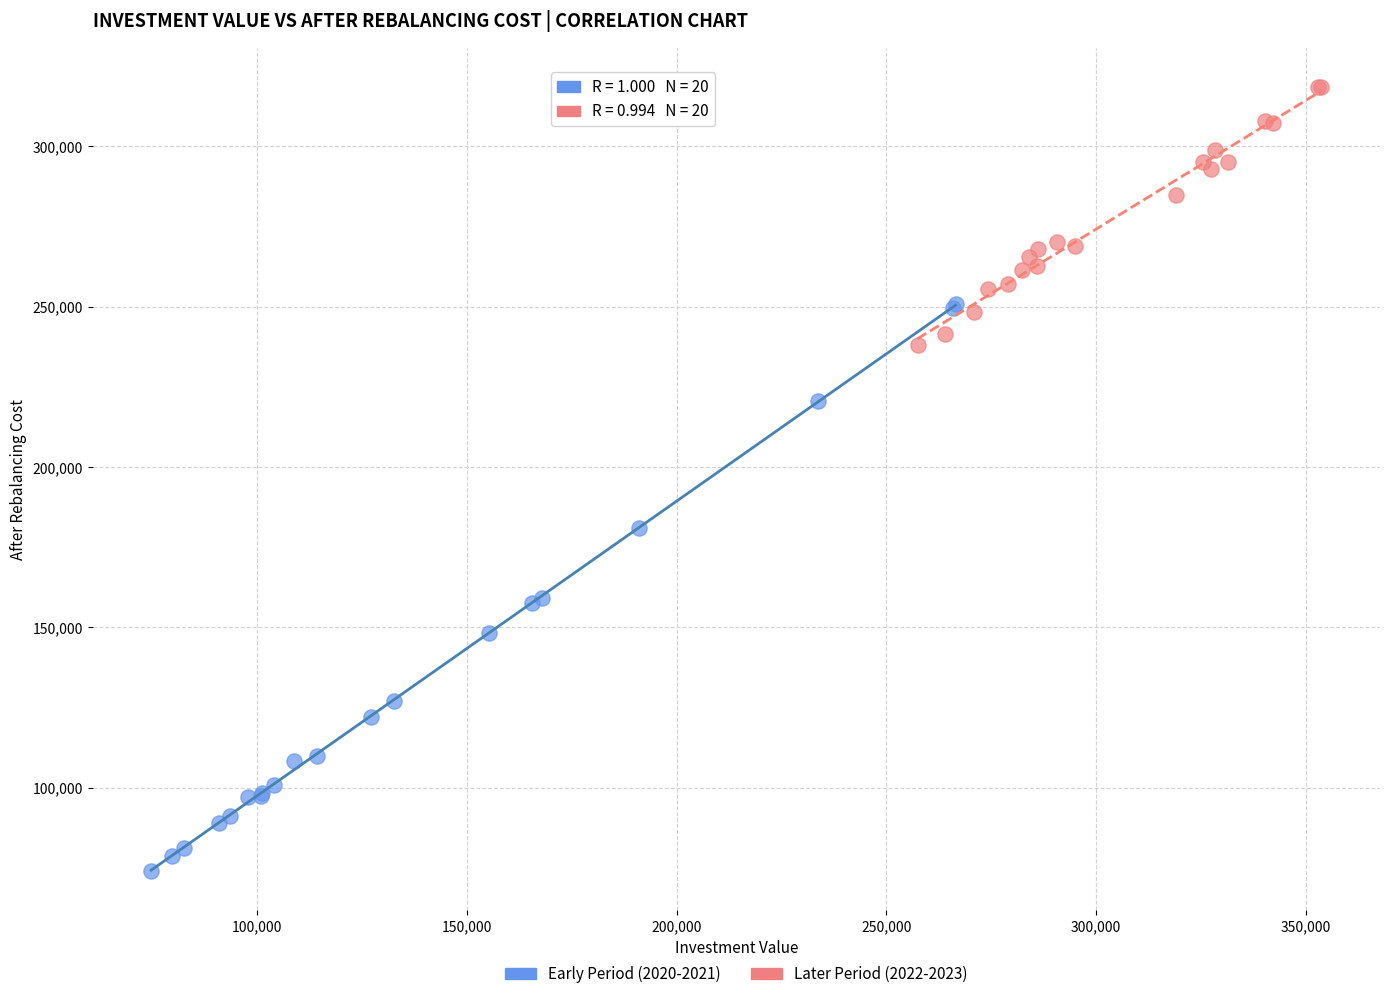

Which series contains the lowest Y value?

Early Period (2020-2021)